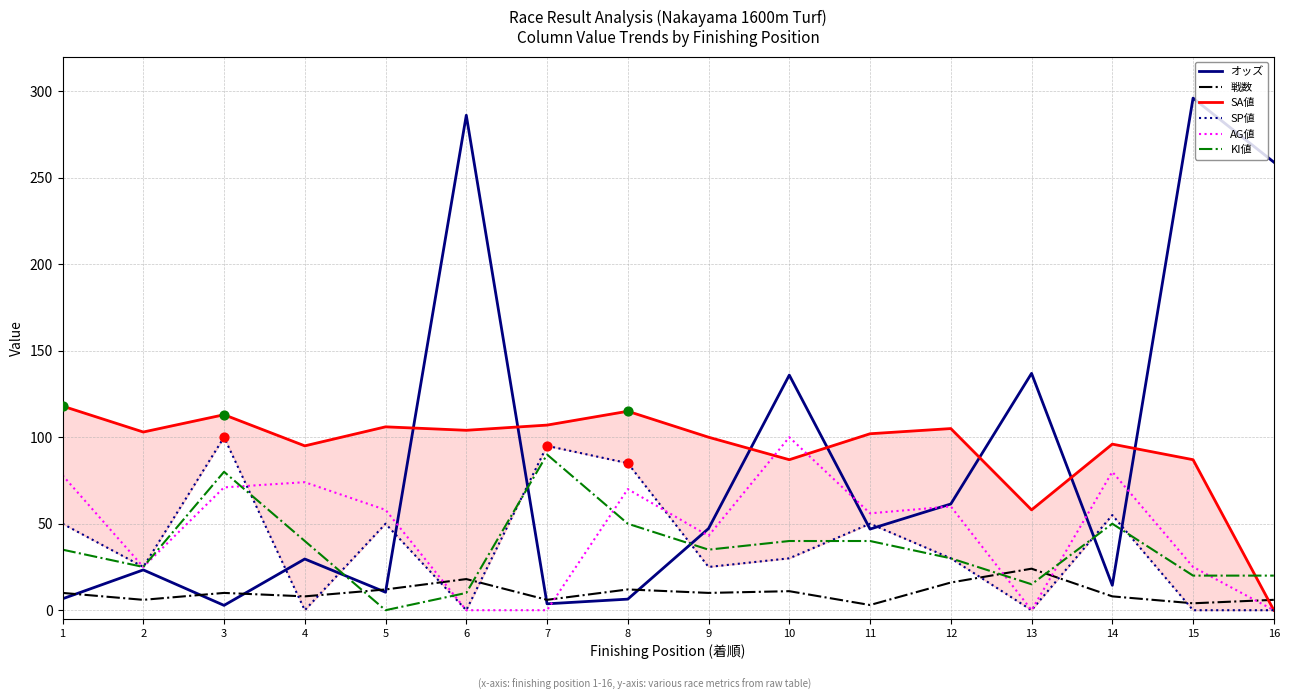

Which series has the largest total across all categories?

SA値